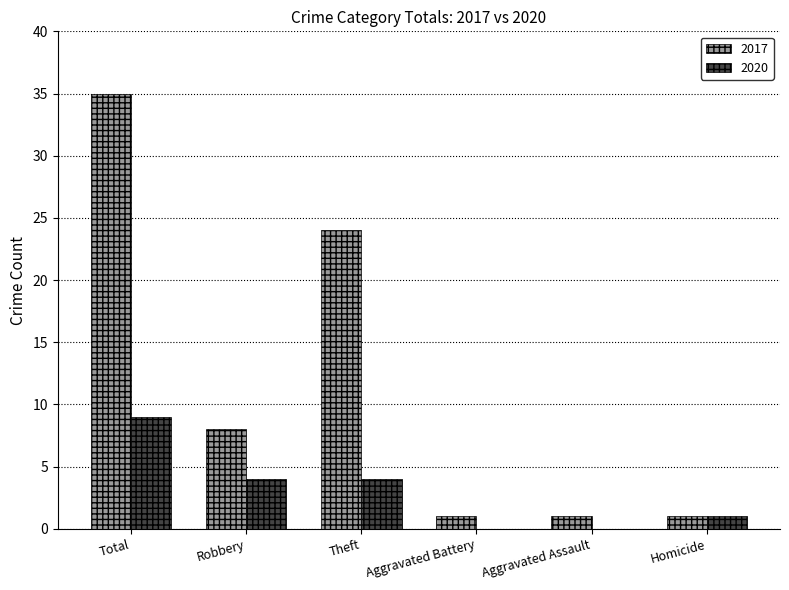

Reading left to right, list all the values displayed in this chart.

2017: Total=35	Robbery=8	Theft=24	Aggravated Battery=1	Aggravated Assault=1	Homicide=1
2020: Total=9	Robbery=4	Theft=4	Aggravated Battery=0	Aggravated Assault=0	Homicide=1